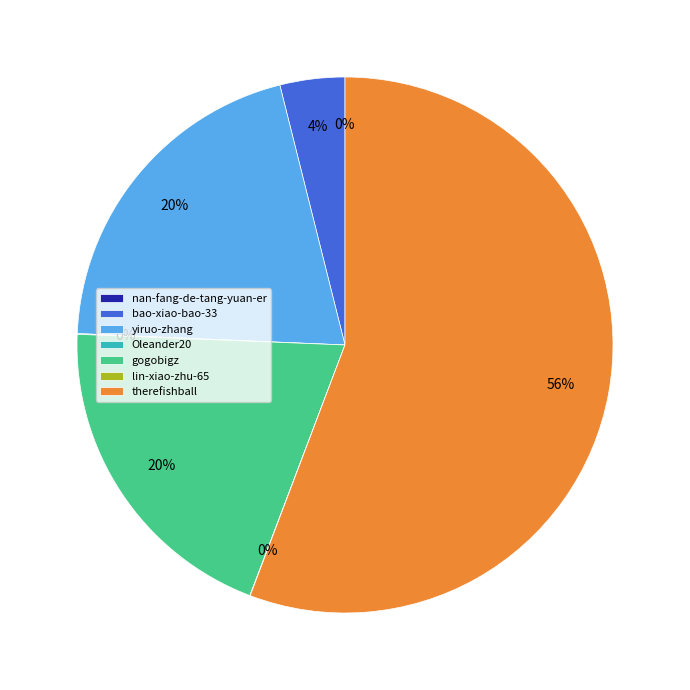

Which category has the biggest portion of the pie?

therefishball